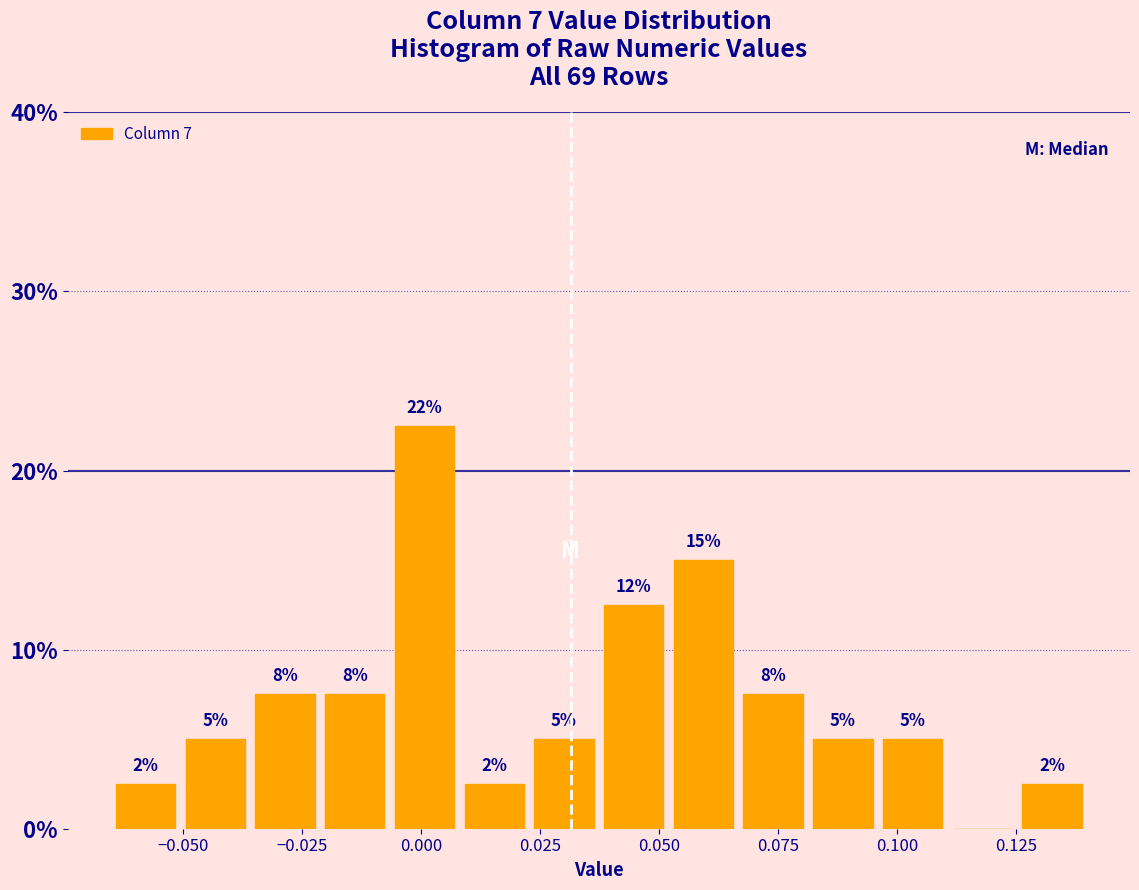

Around what value on the x-axis is the tallest bar? Give the approximate position of its centre, as read against the axis.

0.000